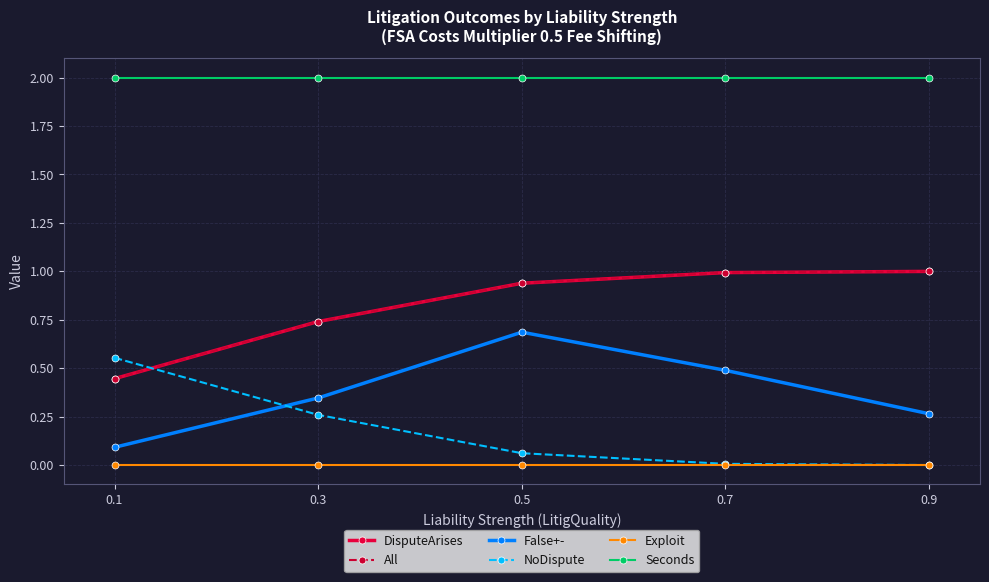

Is this an area chart (filled region under the line)?

No